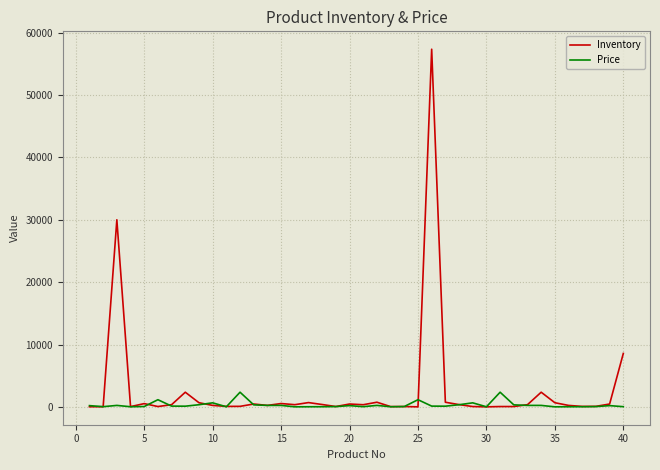

Rank the series by their maximum value, from highest to lowest.

Inventory, Price